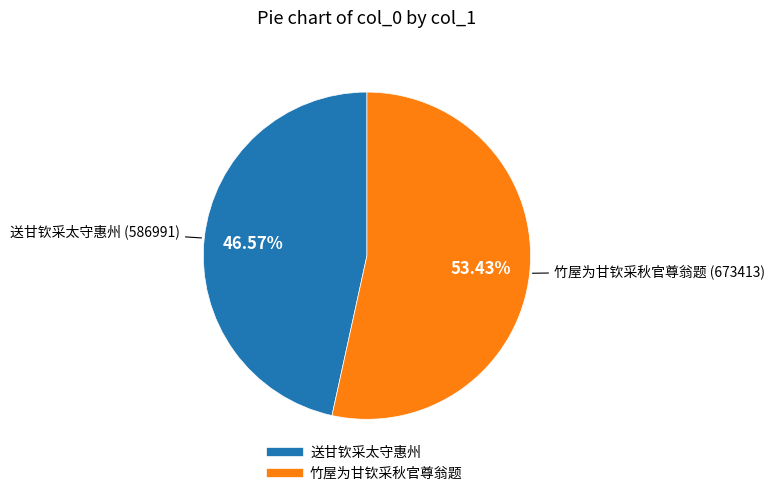

Between 送甘钦采太守惠州 and 竹屋为甘钦采秋官尊翁题, which is larger?

竹屋为甘钦采秋官尊翁题